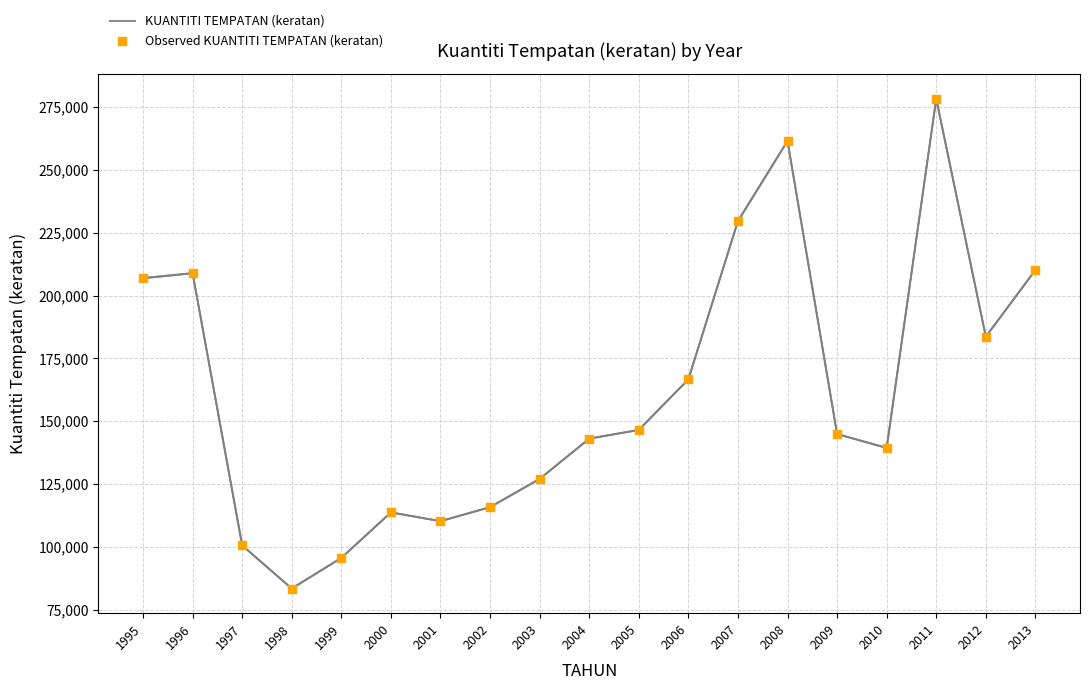

Is the value of Observed KUANTITI TEMPATAN (keratan) at 2000 greater than the value of KUANTITI TEMPATAN (keratan) at 2001?

Yes